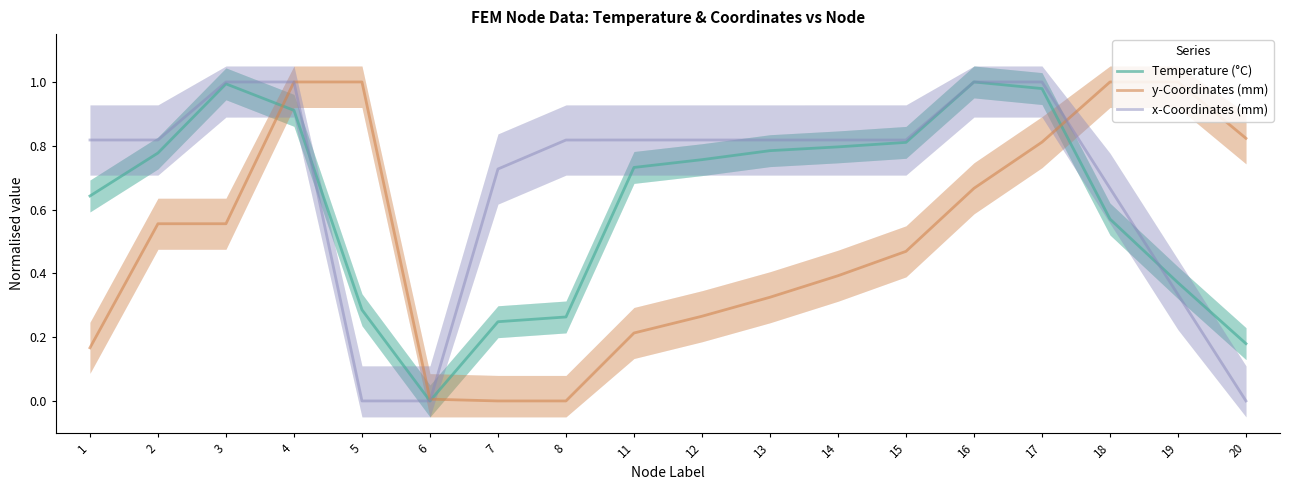

What is the total value across all series at 5?

1.3